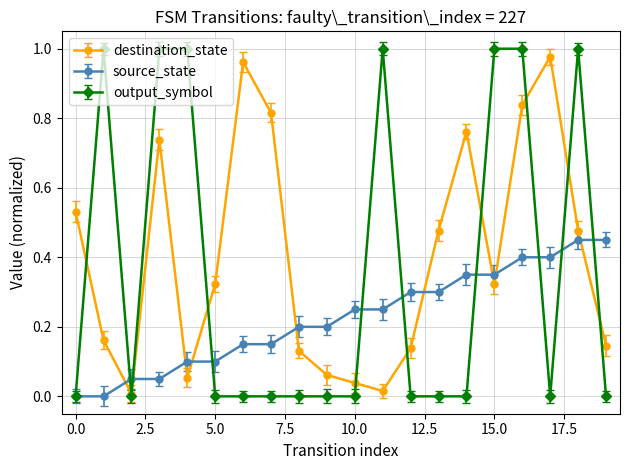

True or false: output_symbol has more than 2 points higher than both neighbors.

True